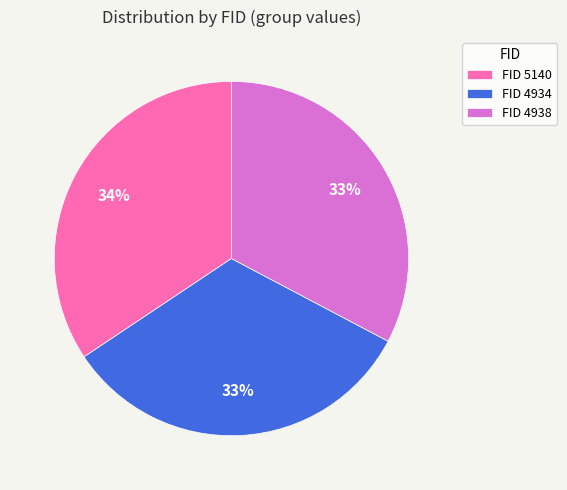

Which category has the biggest portion of the pie?

FID 5140